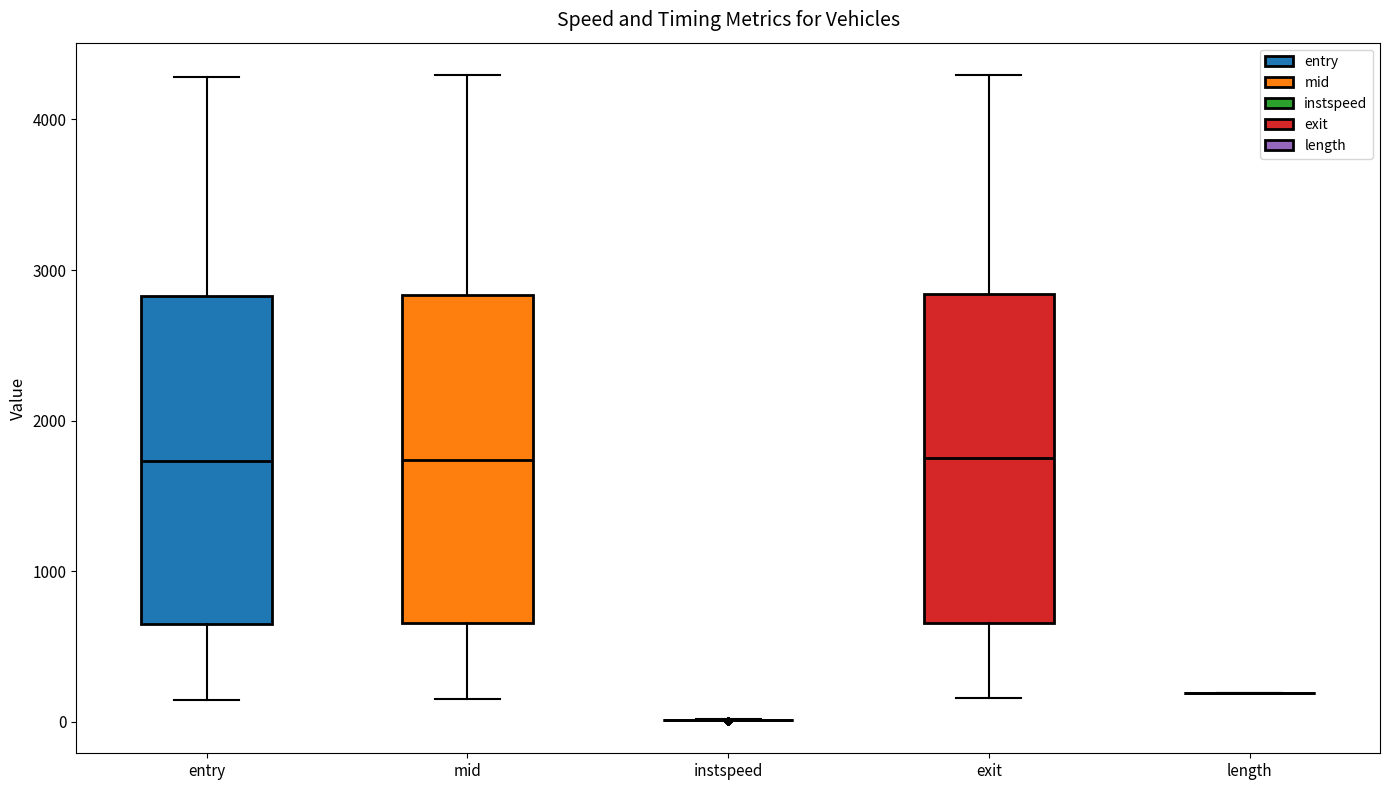

Reading left to right, read every box against the y-axis: the position of its median line, the range the box covers, and the ends of its whiskers. The values are not printed on the chart, so give them approximately, as read against the axis.

entry: median 1700, box 600 to 2800, whiskers 100 to 4300
mid: median 1700, box 700 to 2800, whiskers 200 to 4300
instspeed: box collapsed to a line at 0, whiskers 0 to 0
exit: median 1800, box 700 to 2800, whiskers 200 to 4300
length: box collapsed to a line at 200, whiskers 200 to 200